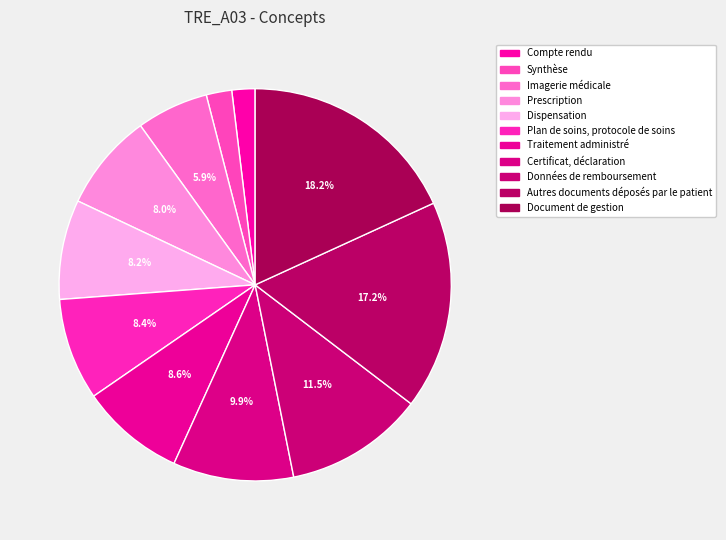

Rank the categories by value from highest to lowest.

Document de gestion, Autres documents déposés par le patient, Données de remboursement, Certificat, déclaration, Traitement administré, Plan de soins, protocole de soins, Dispensation, Prescription, Imagerie médicale, Synthèse, Compte rendu